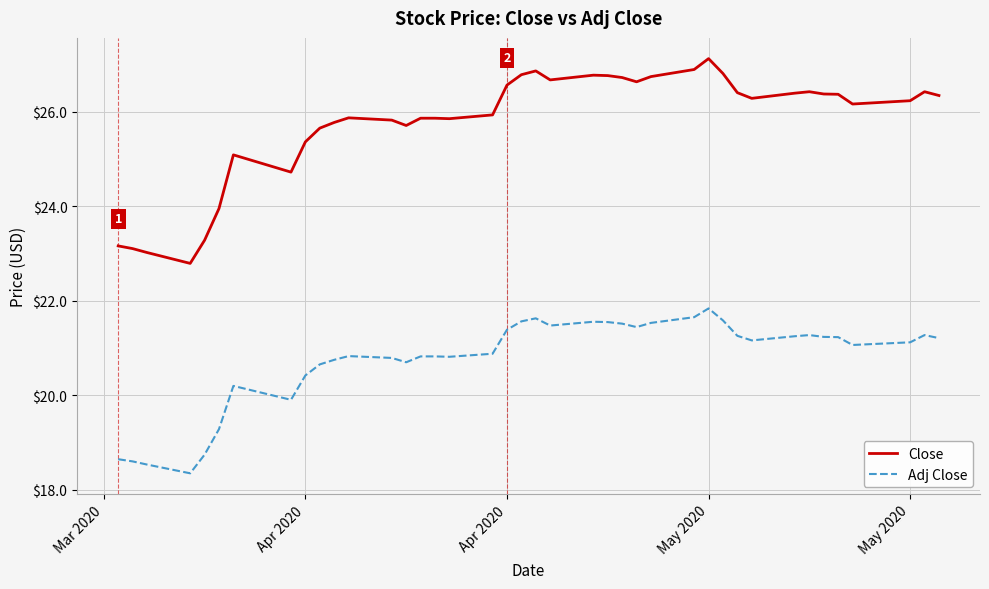

True or false: Adj Close and Close intersect in this chart.

False